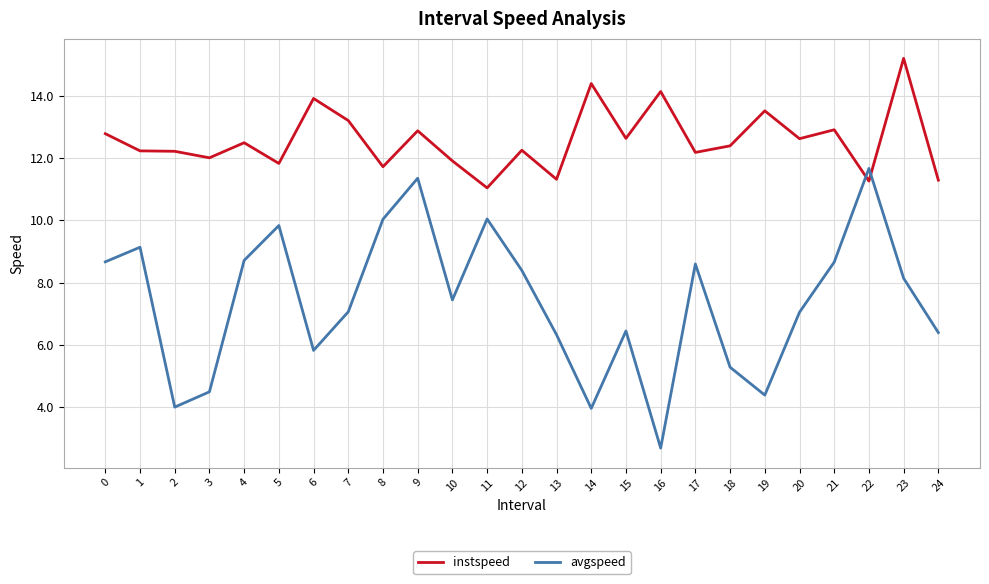

At which category does avgspeed reach its first local peak?

1